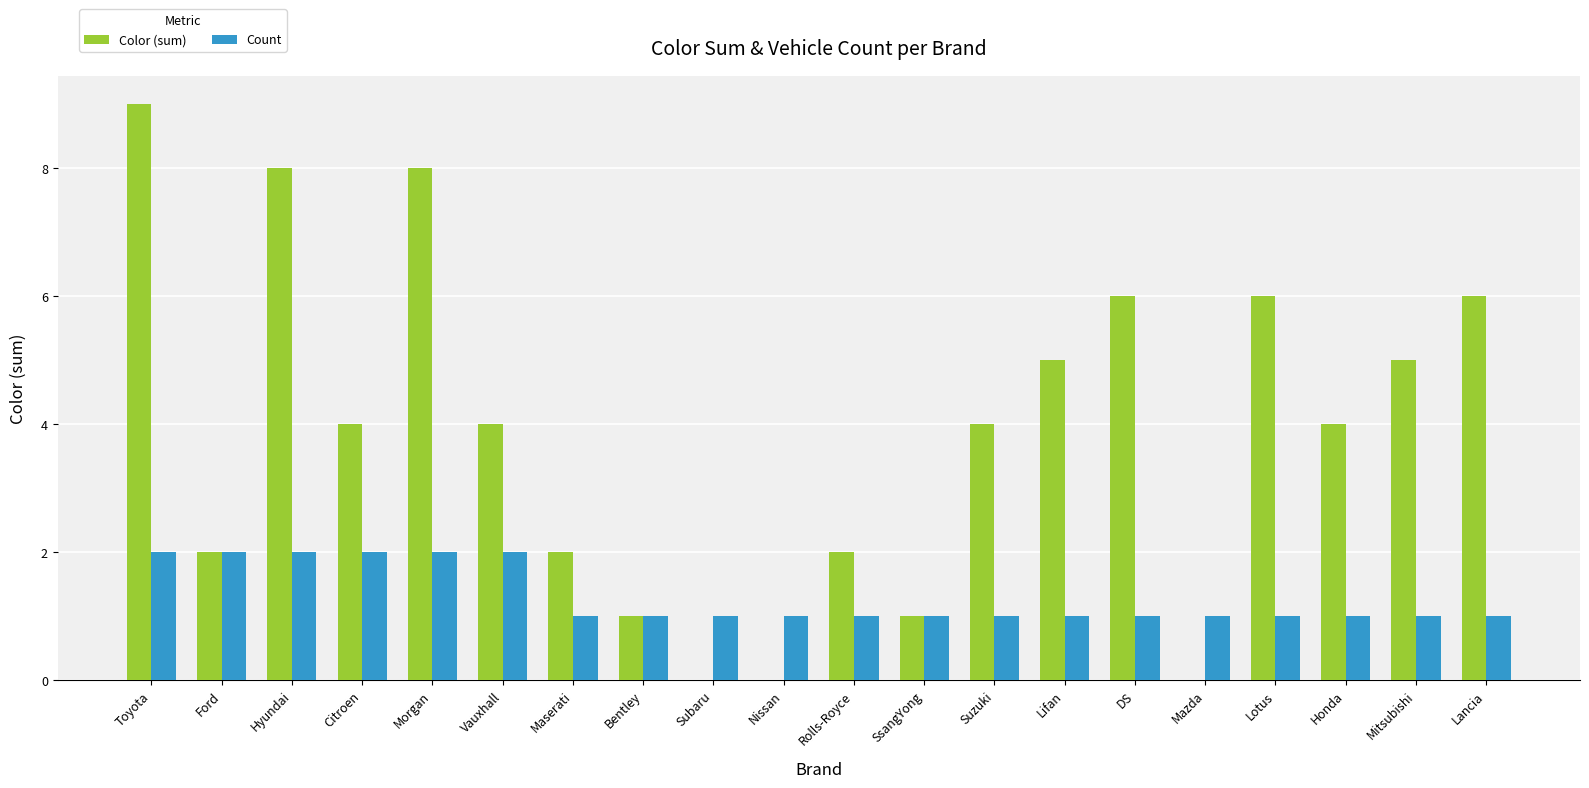

What is the sum of the Count values at Vauxhall and Morgan?

4